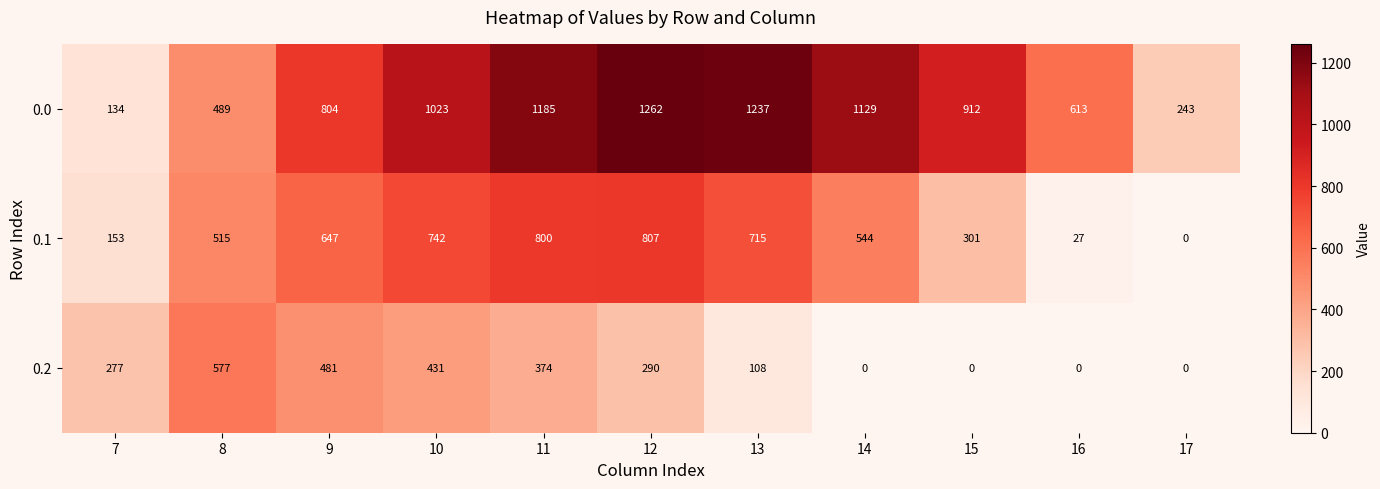

At which label is 0.1 closest to 403?

15